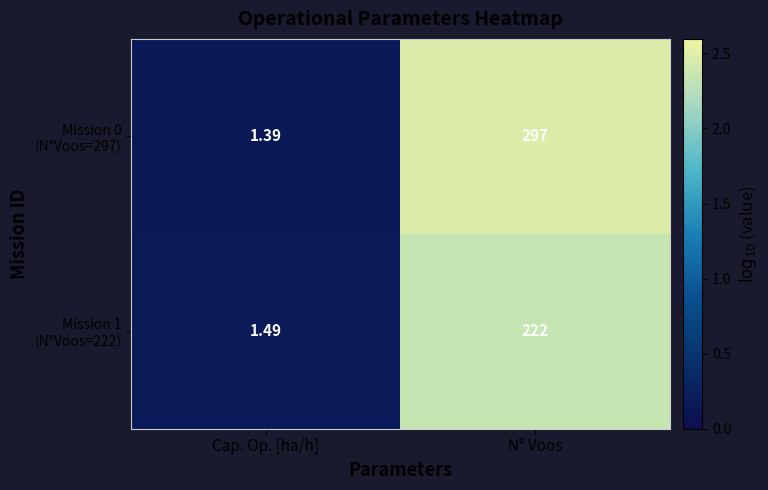

At which category is the sum across all series the highest?

N° Voos